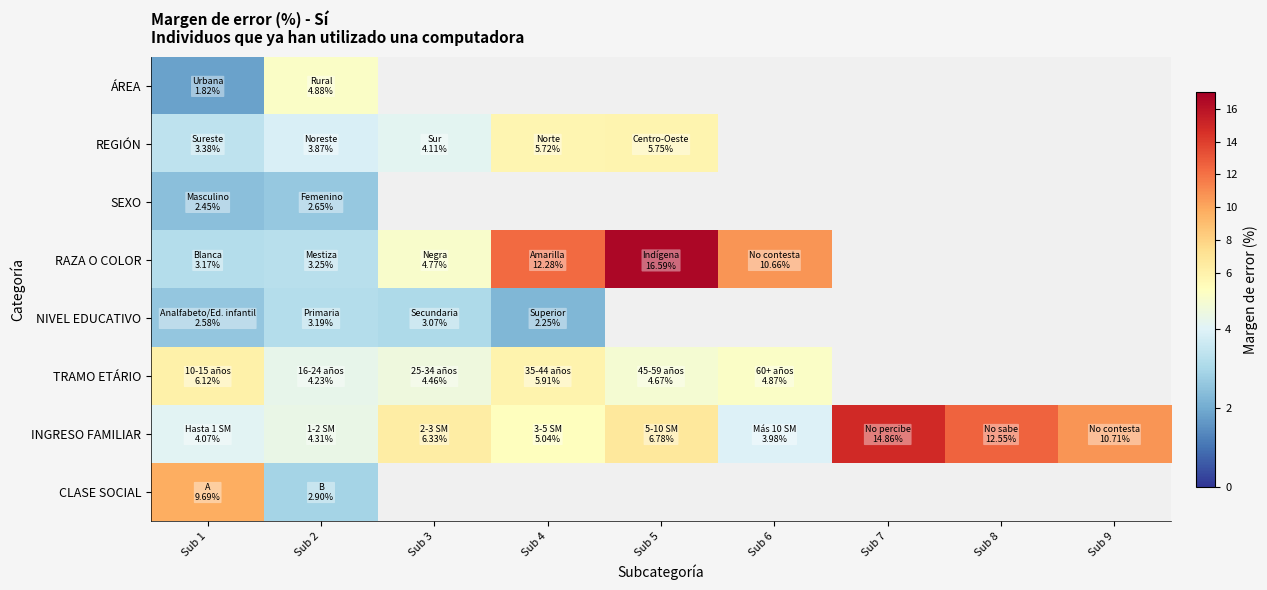

At which label does ÁREA reach its minimum?

Sub 1